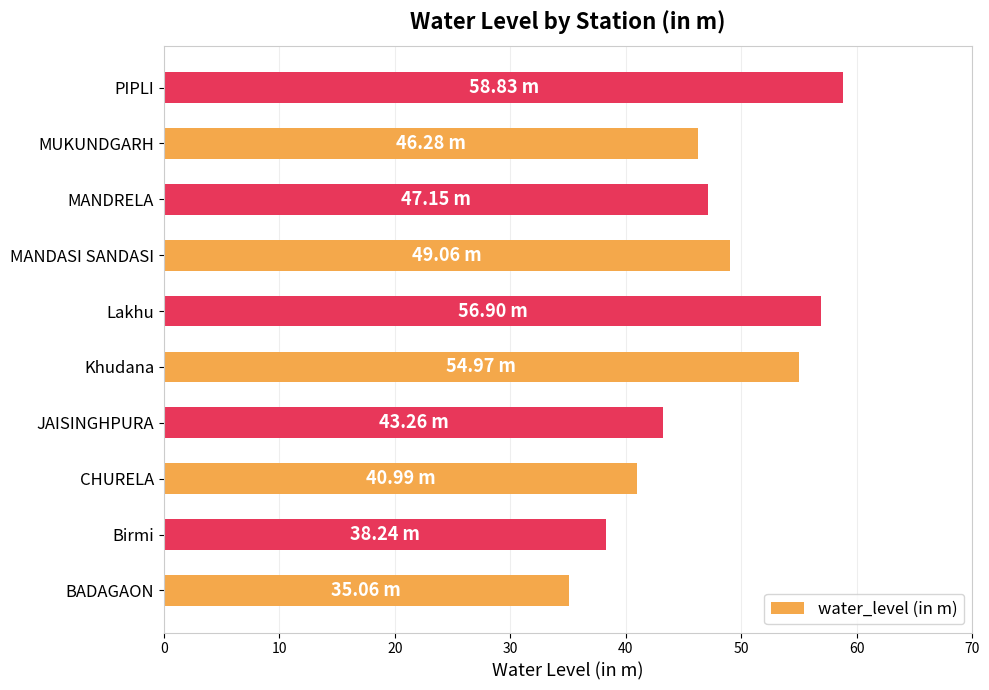

Does the chart contain any negative values?

No